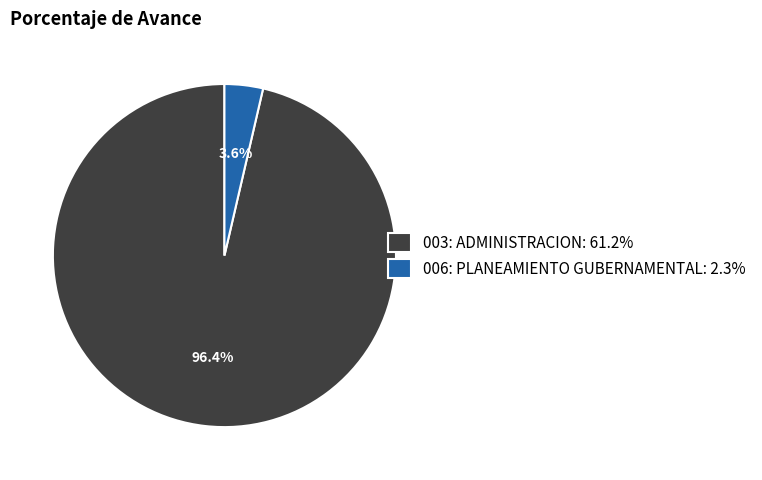

Which category has the biggest portion of the pie?

003: ADMINISTRACION